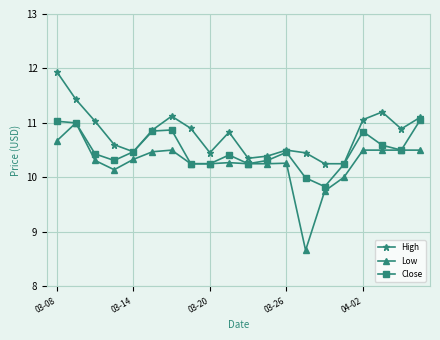

At how many categories does at least one series exceed 9?

20